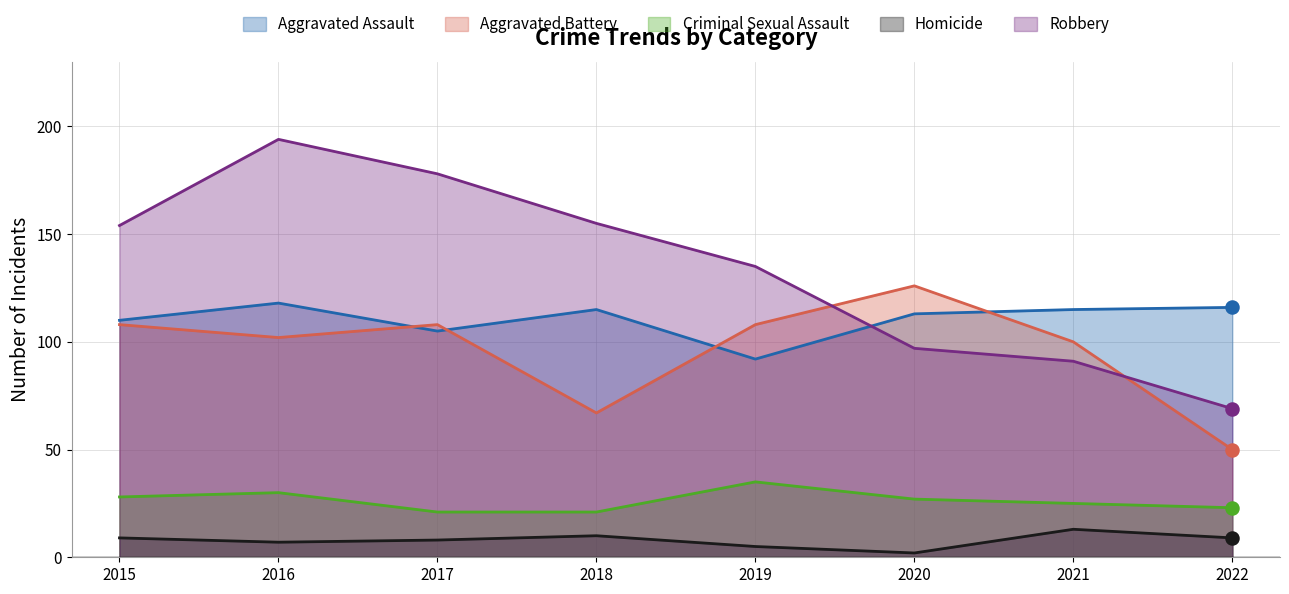

Which series has the largest total across all categories?

Robbery